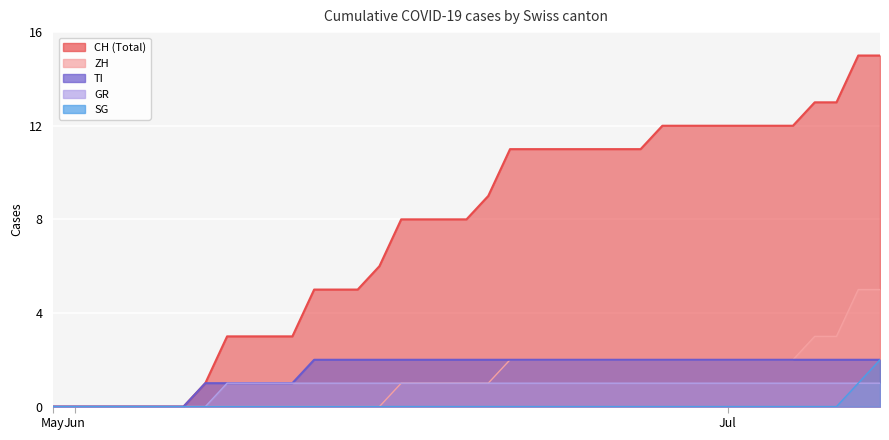

At 2020-06-15, list the series in order from smallest to largest.

ZH, SG, GR, TI, CH